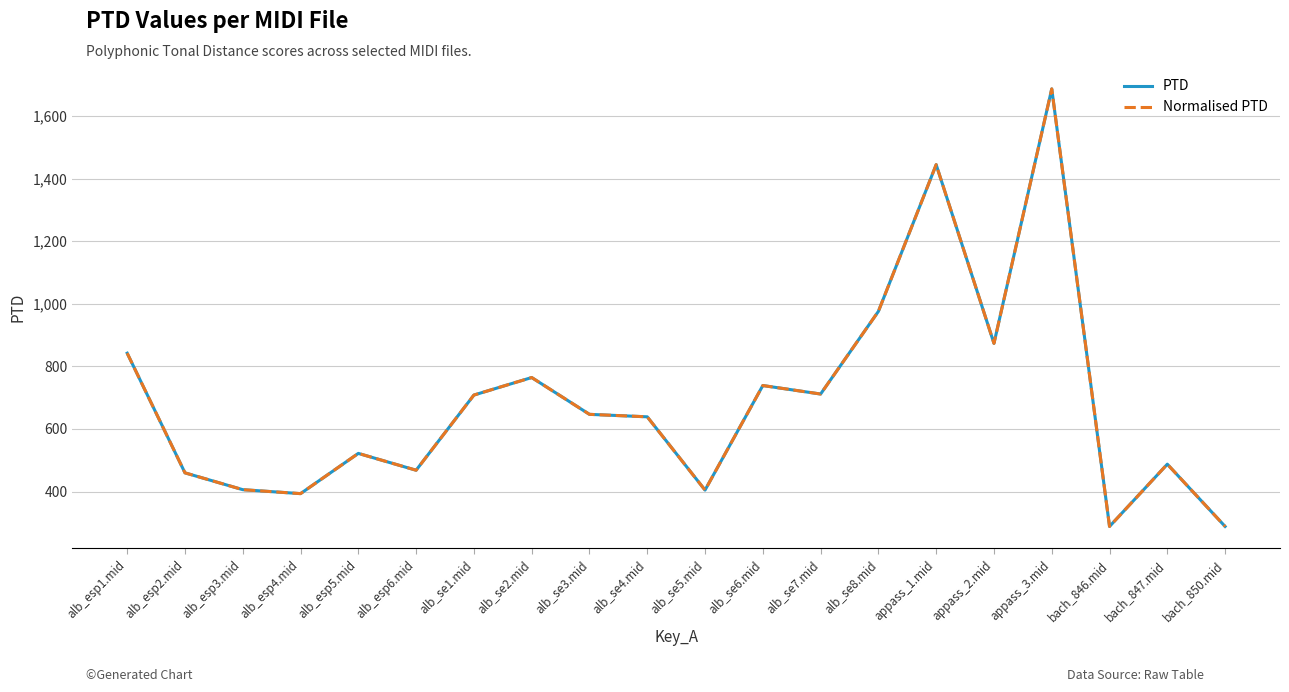

What is the maximum value for Normalised PTD?

1686.5